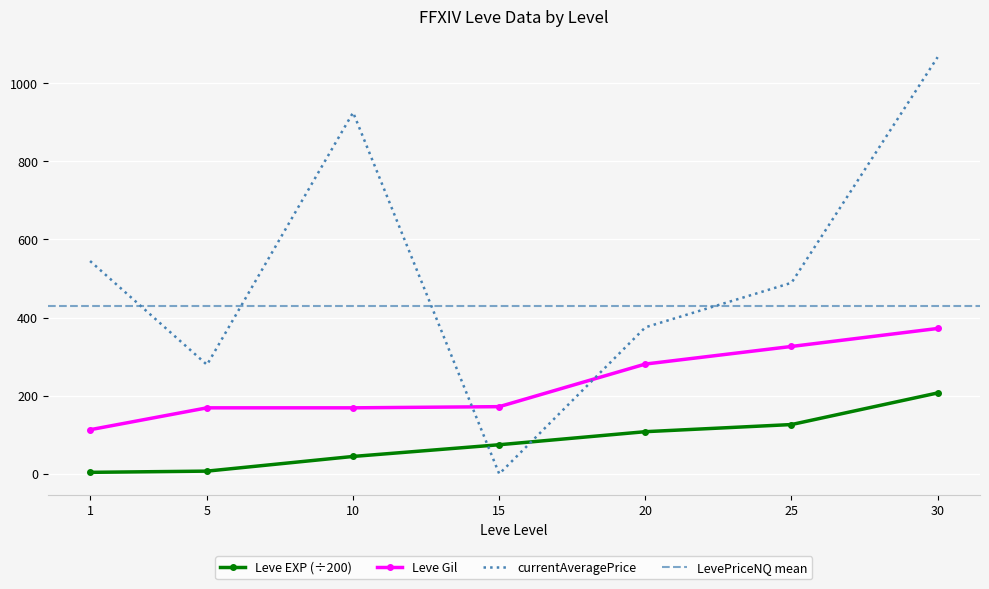

Is the value of Leve Gil at 25 greater than the value of currentAveragePrice at 30?

No